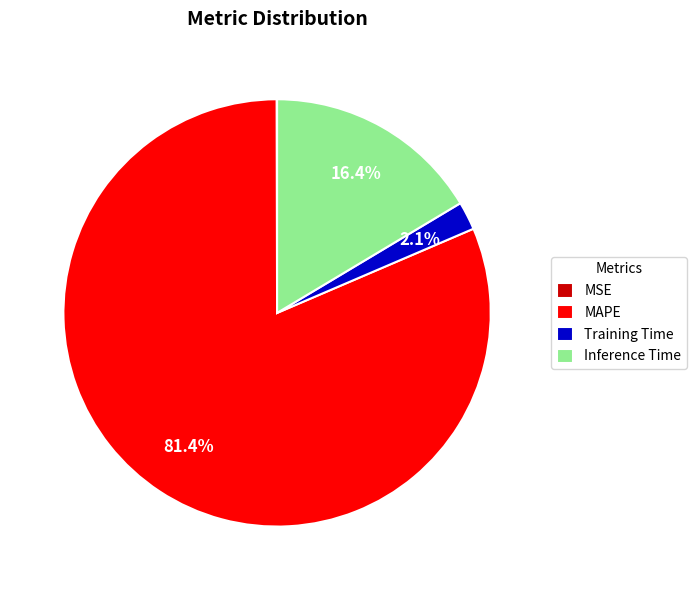

Does any single category account for the majority?

Yes